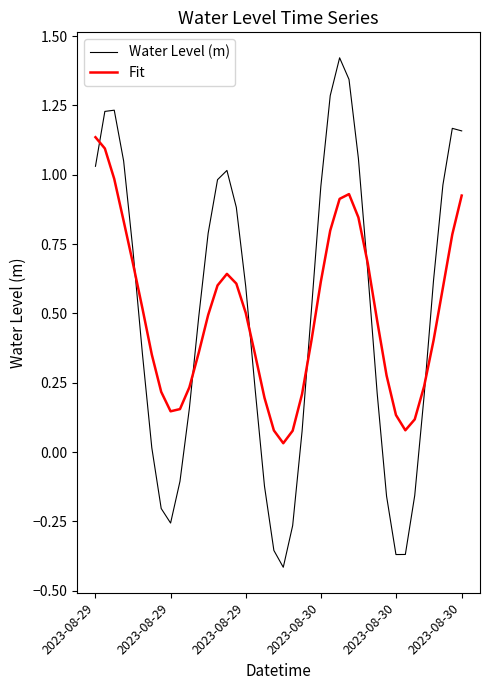

Rank the series by their maximum value, from highest to lowest.

Water Level (m), Fit